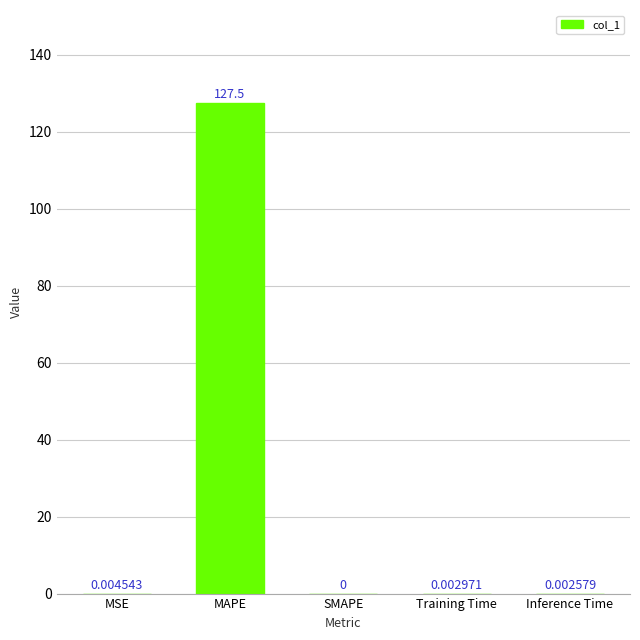

What is the sum of all values?

127.5